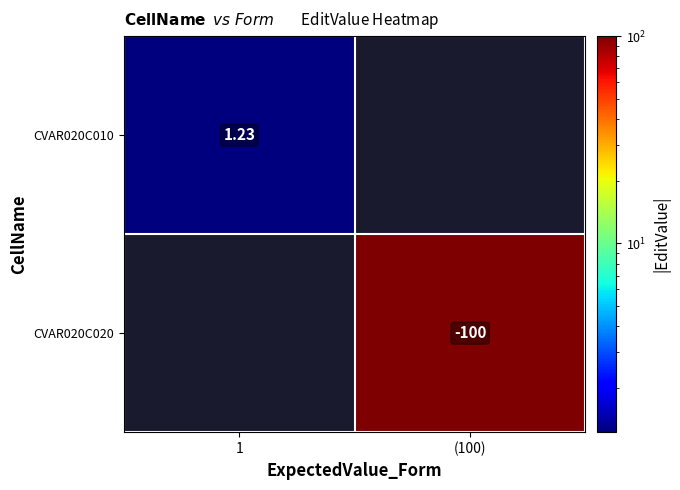

The CVAR020C020 series shows 100.0 at (100). True or false?

True